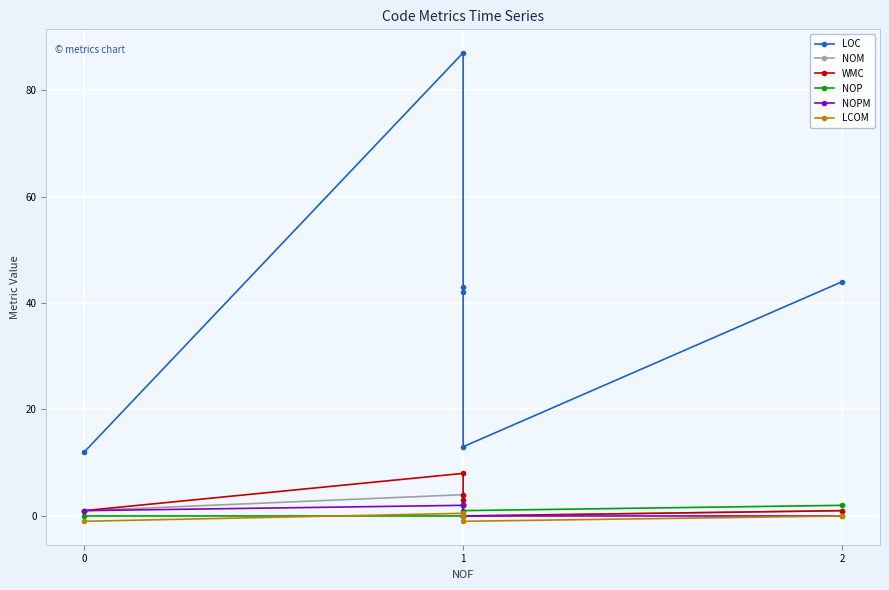

Between 0 and 1, which series saw the biggest shift?

LOC